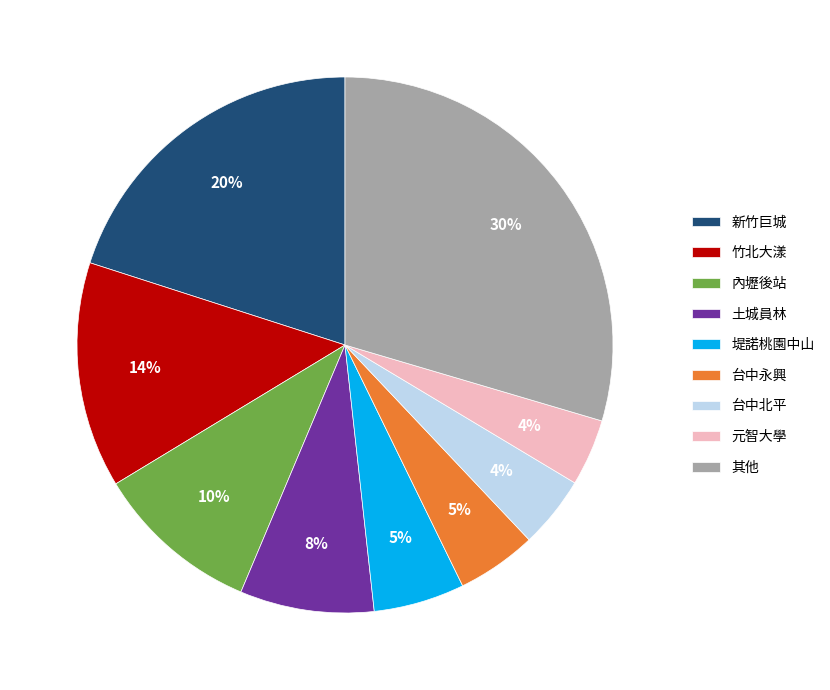

True or false: 堤諾桃園中山 accounts for 13% of the total.

False